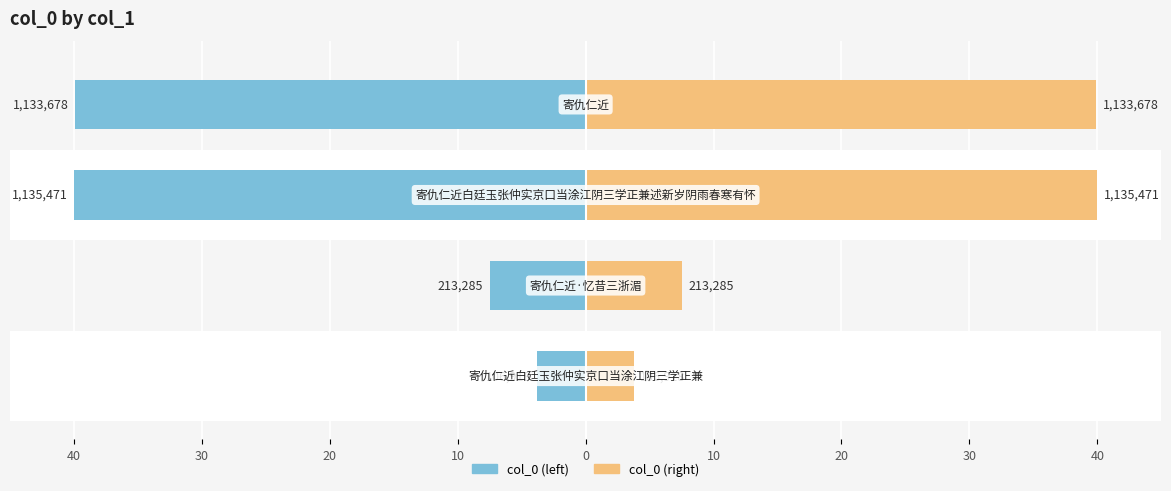

Rank the series by their maximum value, from highest to lowest.

col_0 (right), col_0 (left)